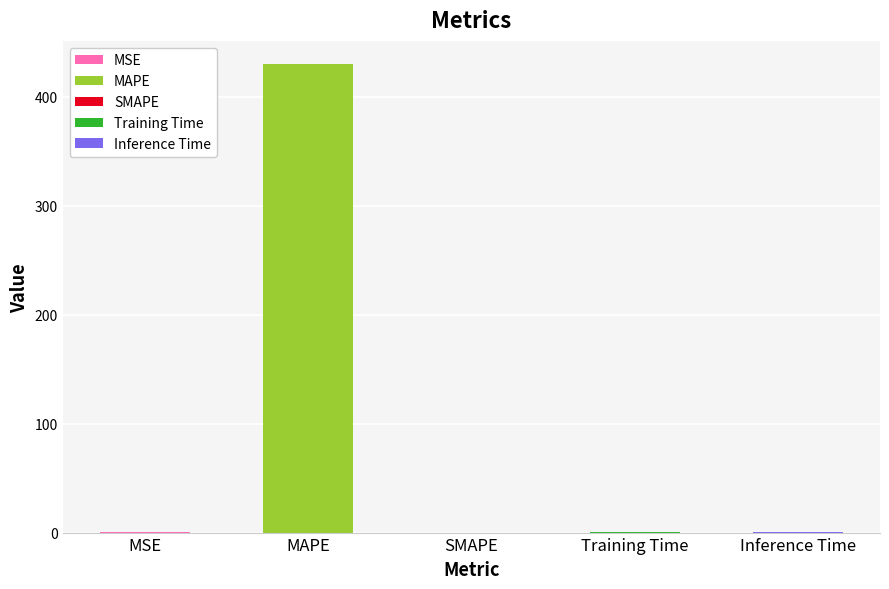

Reading left to right, extract all data points from this chart.

MSE=0.1	MAPE=429.8	SMAPE=0.0	Training Time=0.1	Inference Time=0.9